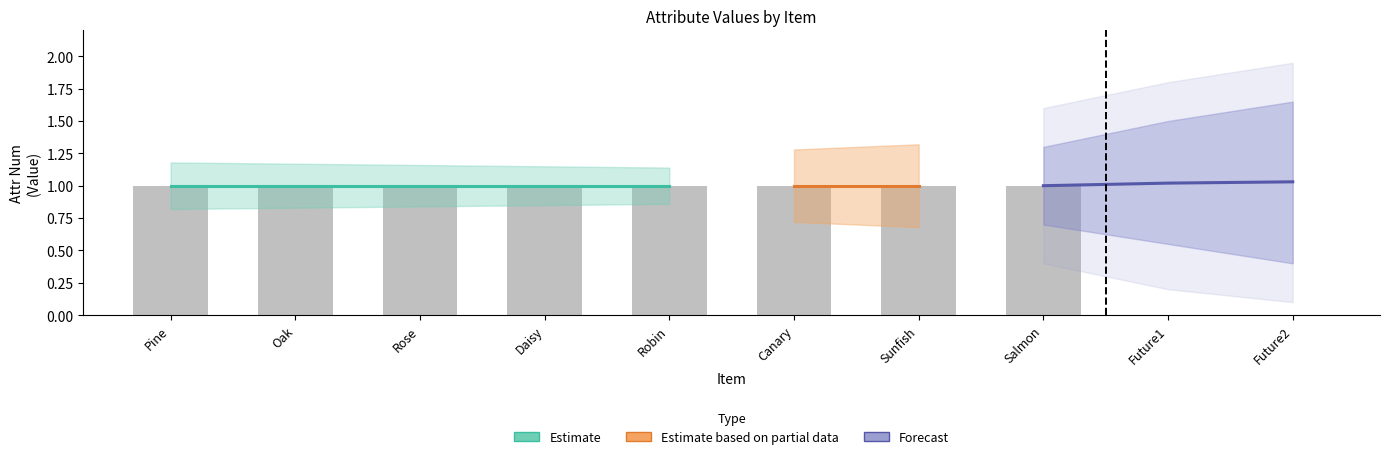

What is the maximum value shown in the chart?

1